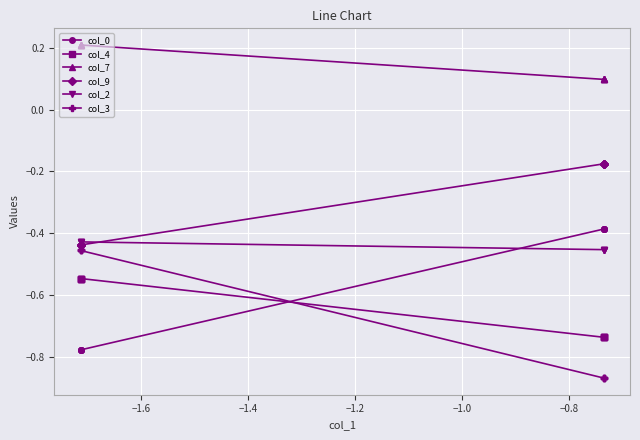

True or false: col_7 and col_2 intersect in this chart.

False